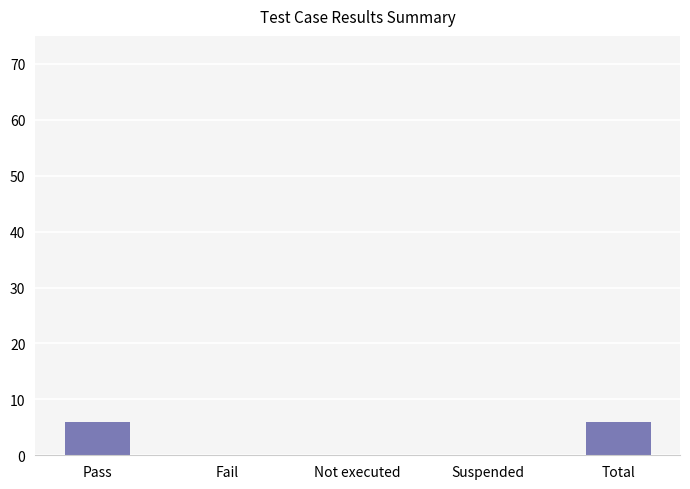

How many categories are shown in the chart?

5